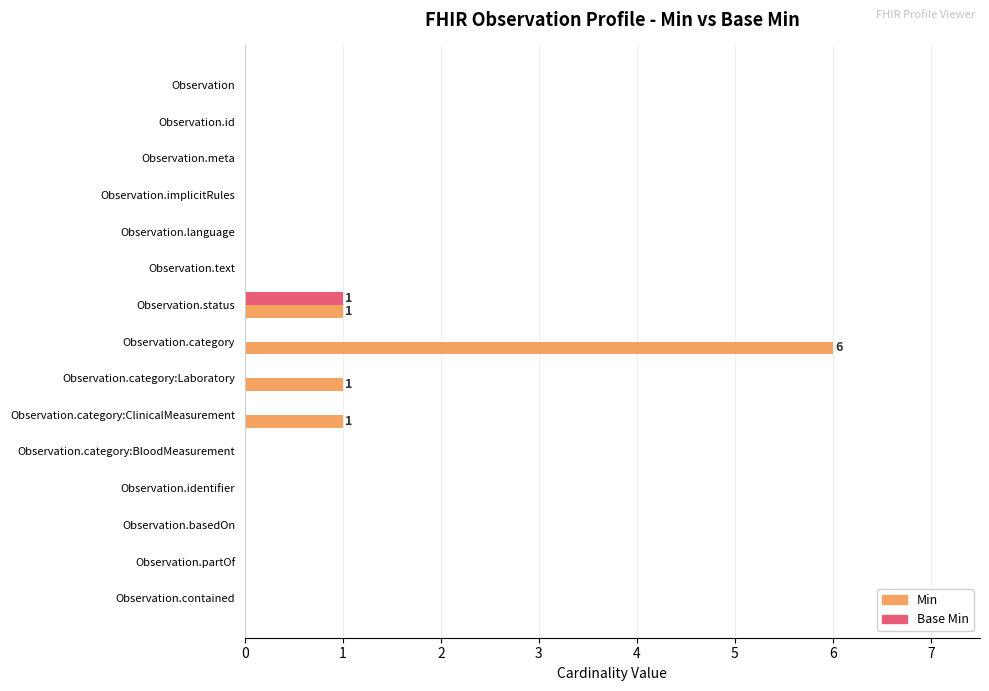

Which category has the highest value in the Min series?

Observation.category